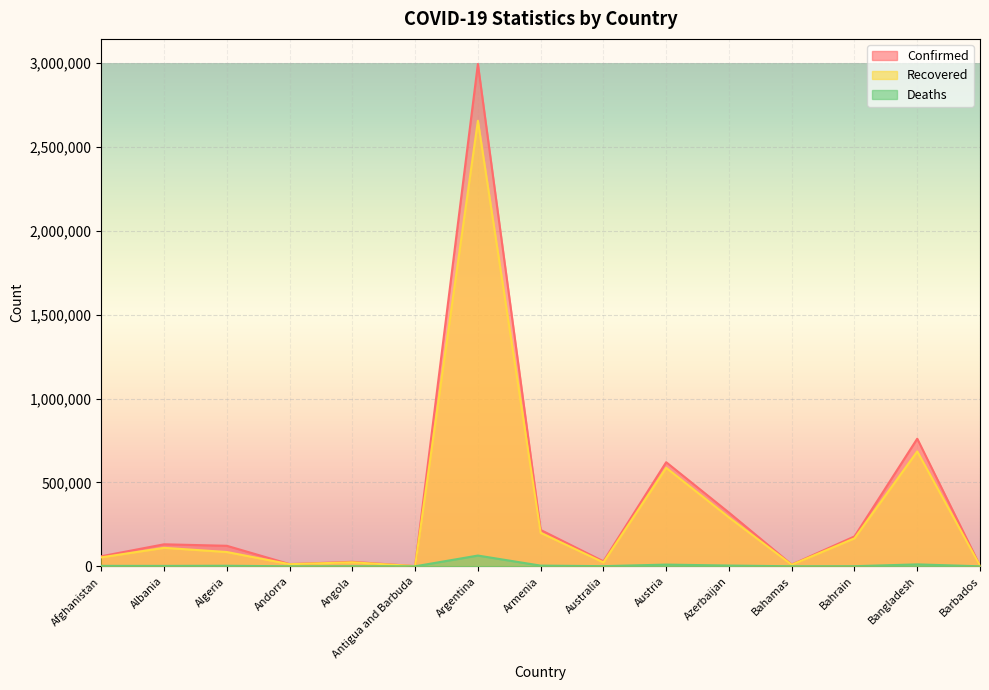

Reading left to right, transcribe all the data shown in this chart.

Confirmed: 59939	131185	122311	13232	26815	1232	2993865	216863	29826	620485	320322	10453	177997	760584	3863
Recovered: 53391	110172	85249	12684	23913	1014	2655359	199755	23308	587115	291564	9494	166851	684671	3793
Deaths: 2631	2396	3261	125	600	32	64096	4139	910	10233	4538	199	648	11510	44